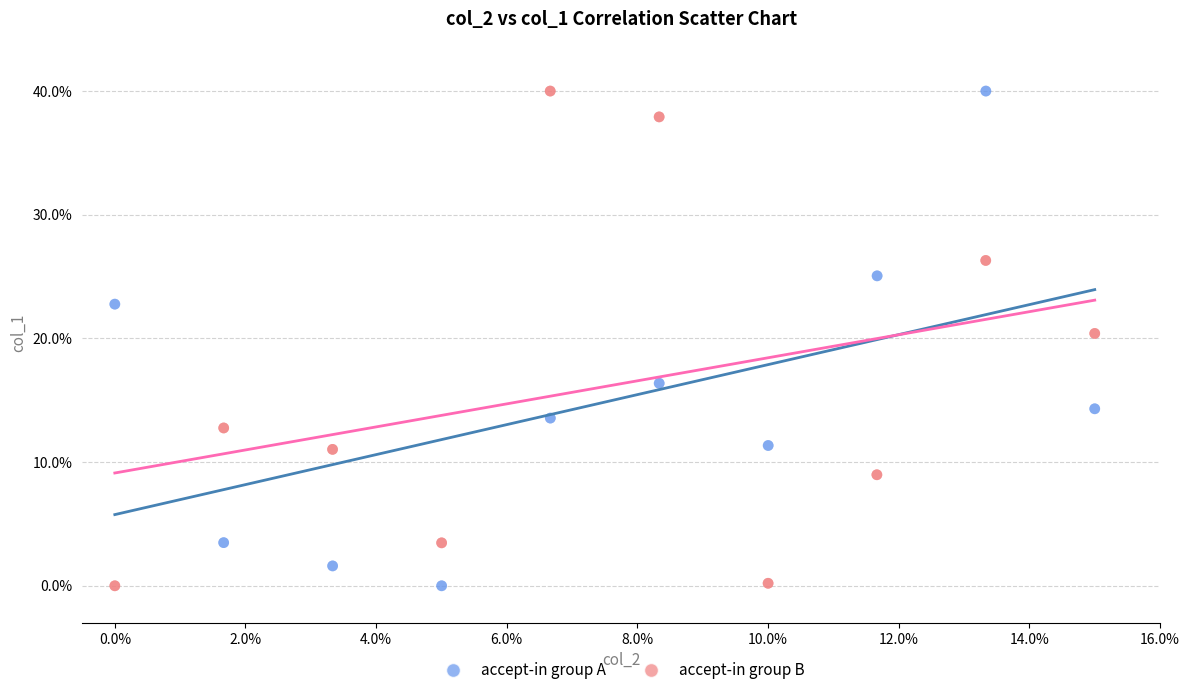

What are all the series names shown in the legend?

accept-in group A, accept-in group B